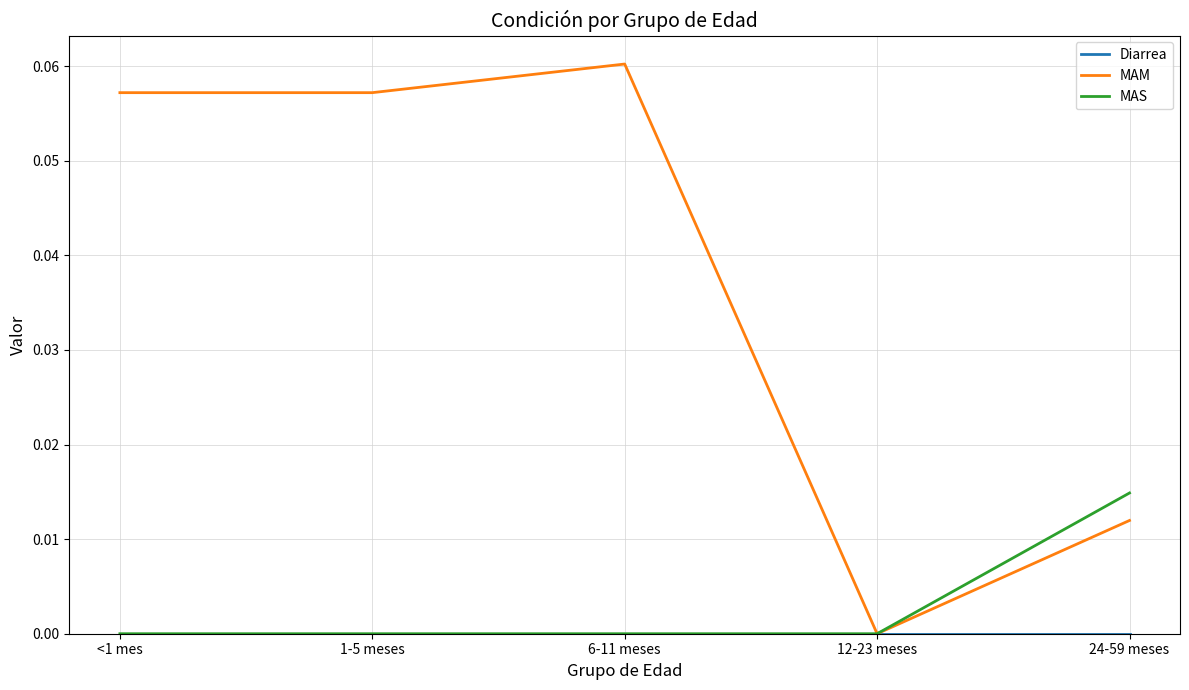

Where is MAM nearest to the value 0?

12-23 meses